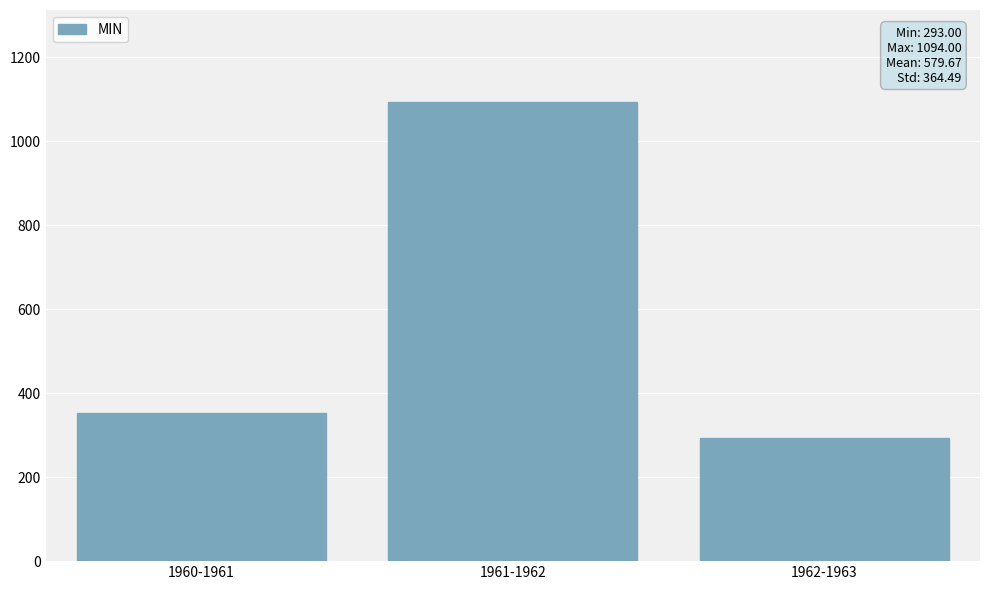

Between 1961-1962 and 1960-1961, which is larger?

1961-1962